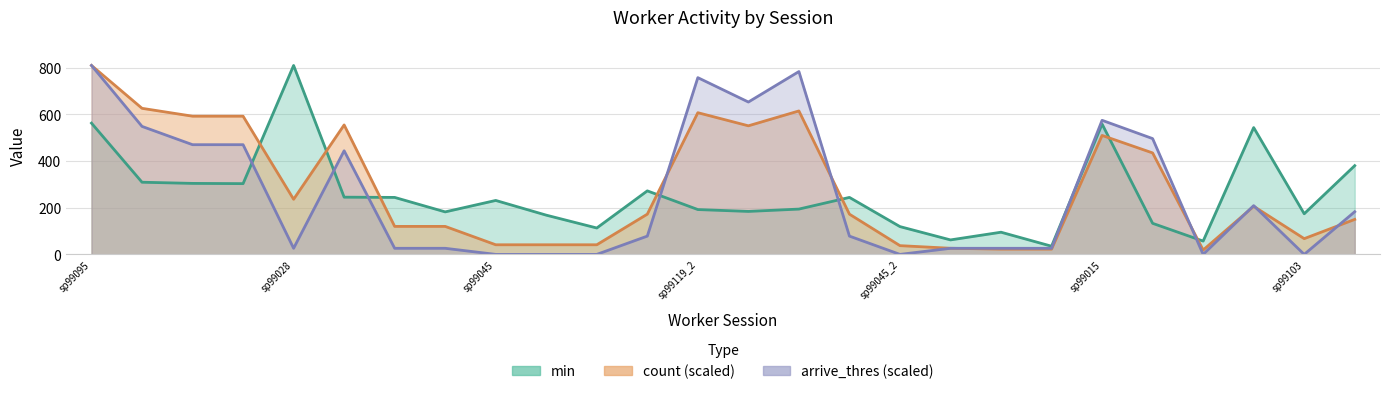

What is the approximate value of min at 11?

272.0